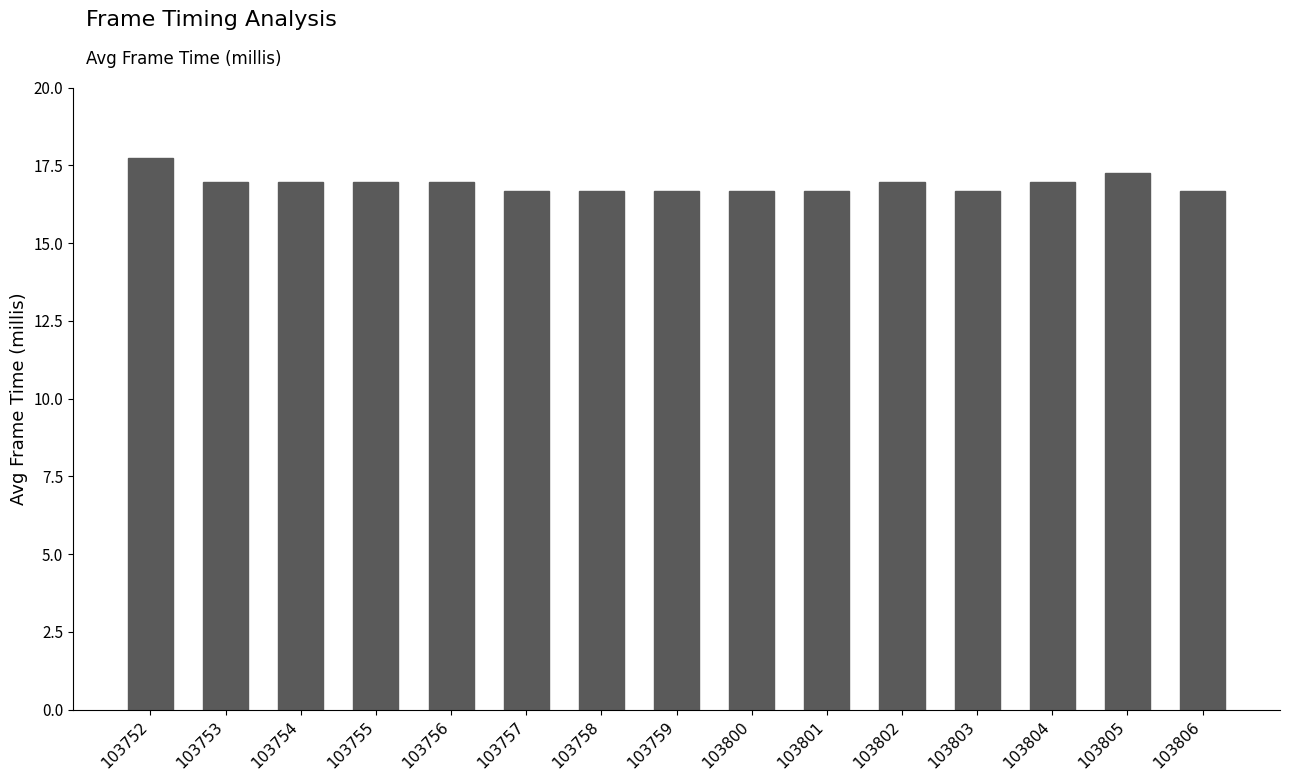

Reading left to right, list all the values displayed in this chart.

17.7	17.0	17.0	17.0	17.0	16.7	16.7	16.7	16.7	16.7	17.0	16.7	17.0	17.3	16.7